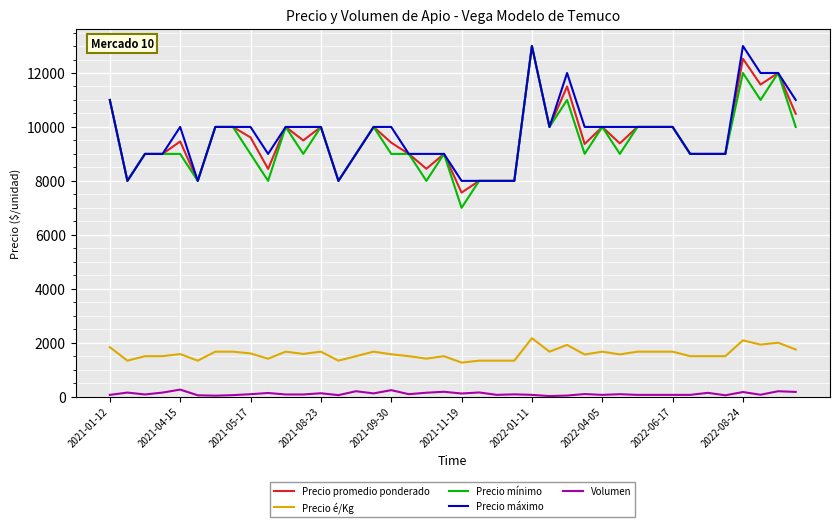

What is the lowest value of the Precio promedio ponderado series?

7565